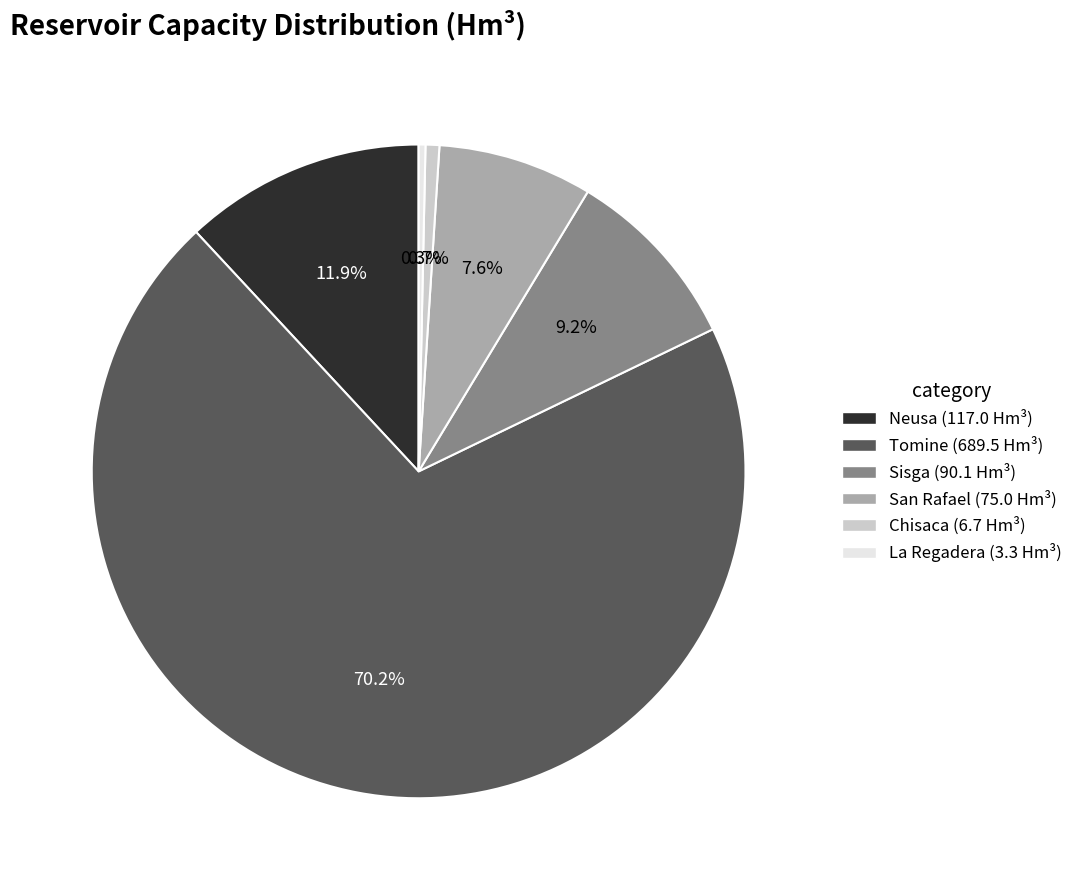

Is it true that San Rafael is 8% of the pie?

True